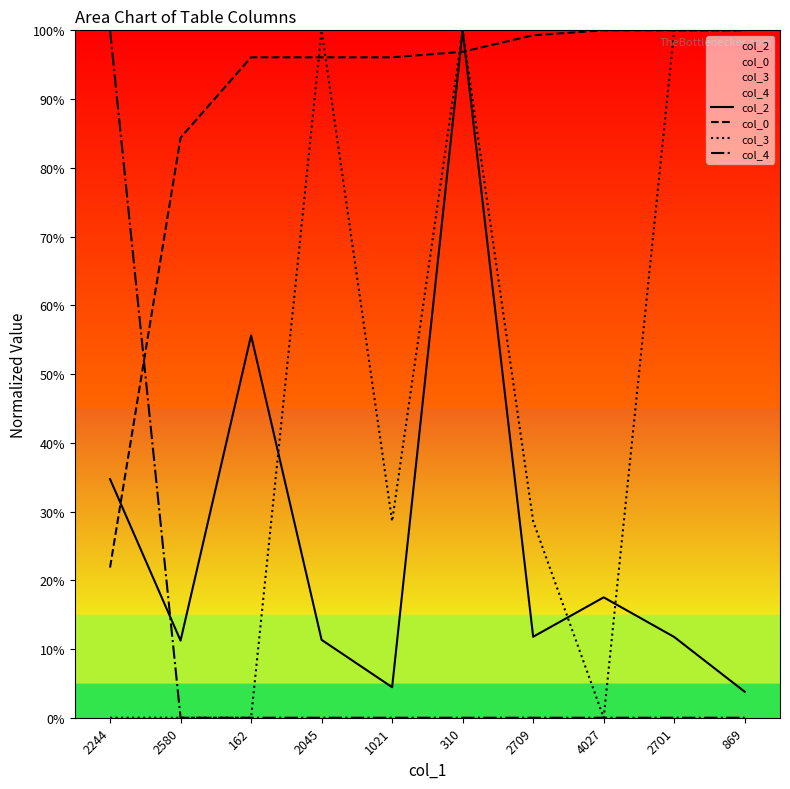

What is the average value of the col_3 series?

0.5